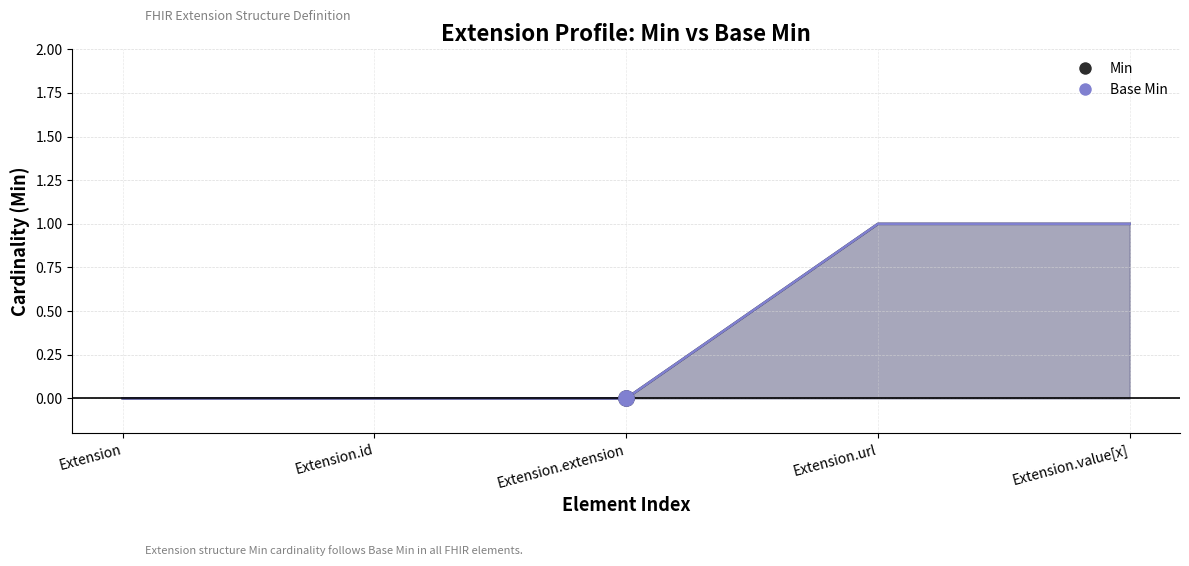

Is the value of Min at Extension.url greater than the value of Base Min at Extension?

Yes